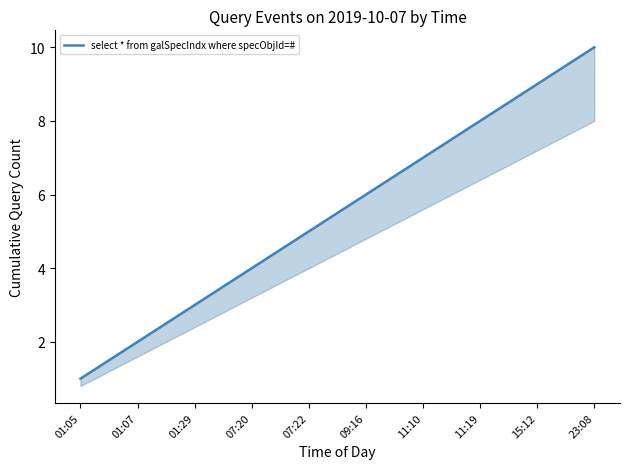

Between 11:19 and 07:22, which is larger?

11:19